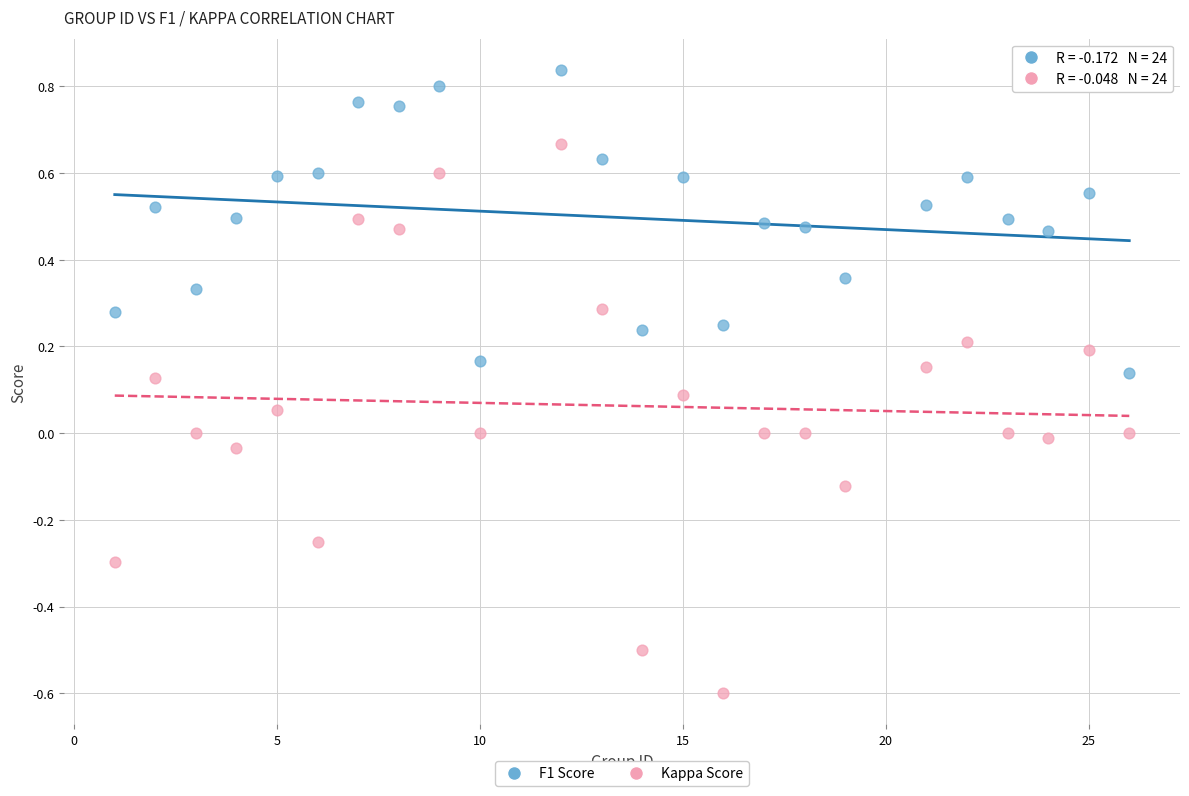

Which series contains the highest Y value?

F1 Score